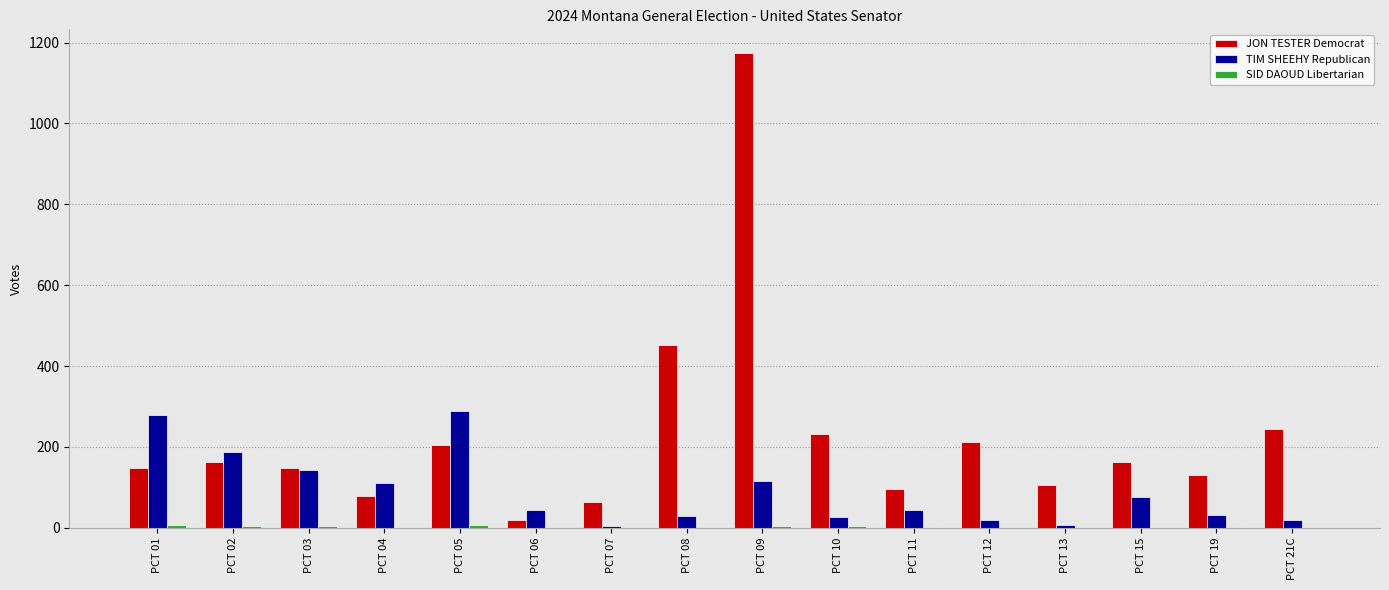

What is the greatest value displayed?

1174